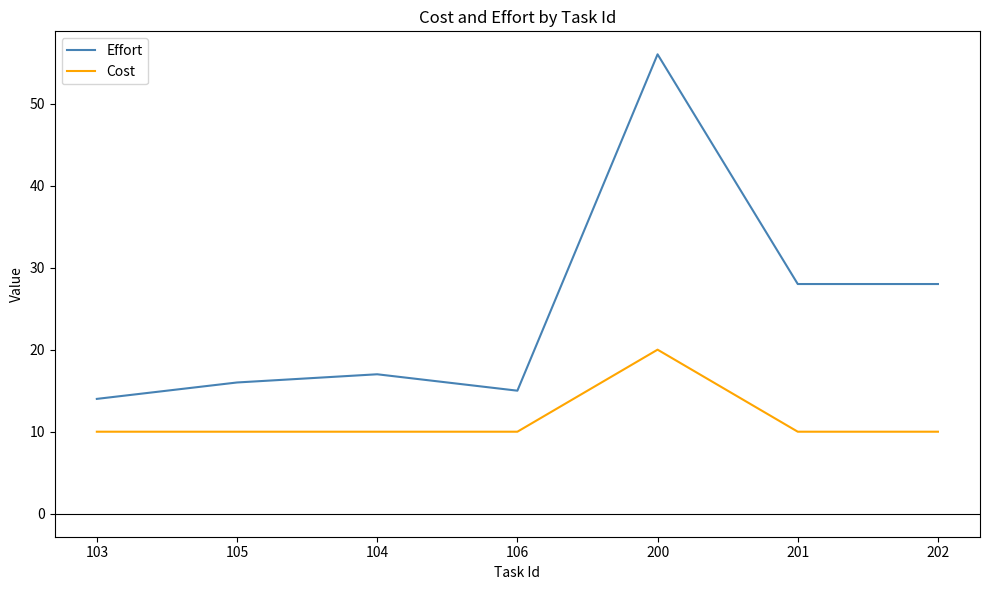

How many lines are shown in the chart?

2